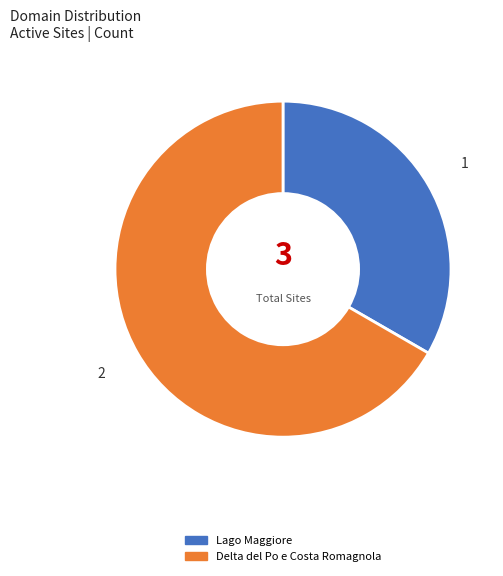

How many slices are in this pie chart?

2